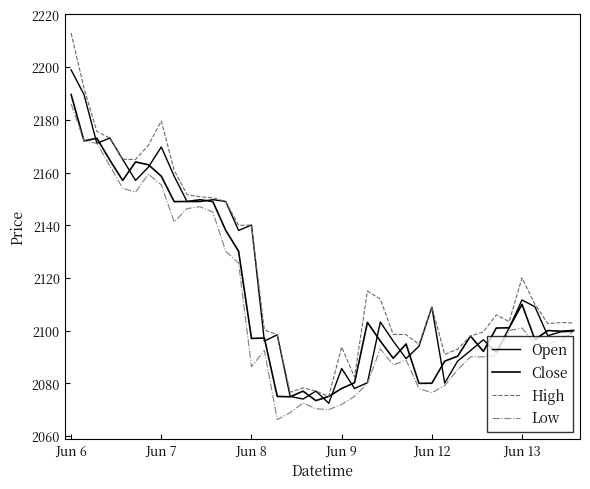

Does the chart have visible grid lines?

No